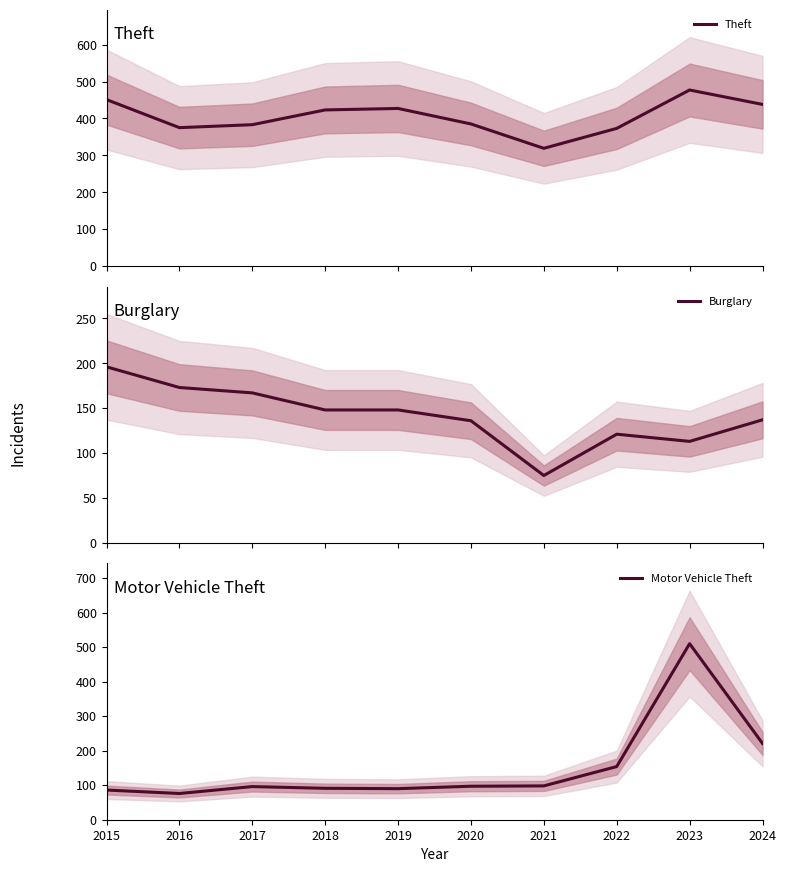

Between which two adjacent categories do Theft and Motor Vehicle Theft first intersect?

2022 and 2023